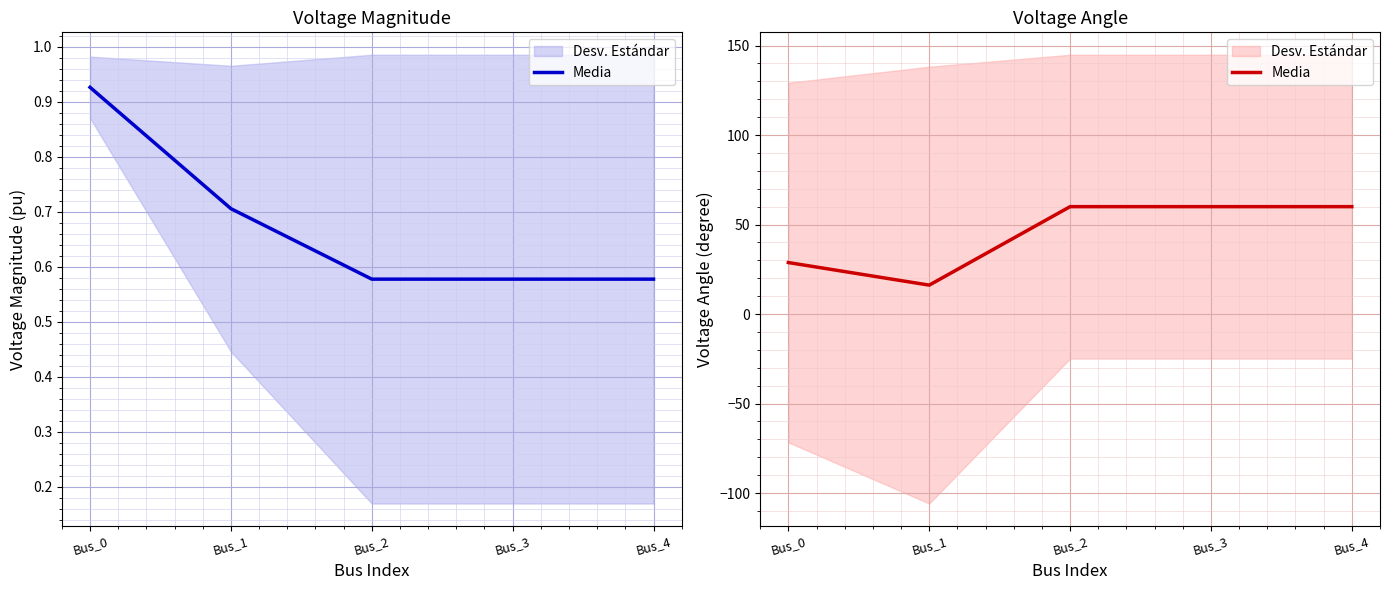

The value at Bus_3 is 87.5. True or false?

False